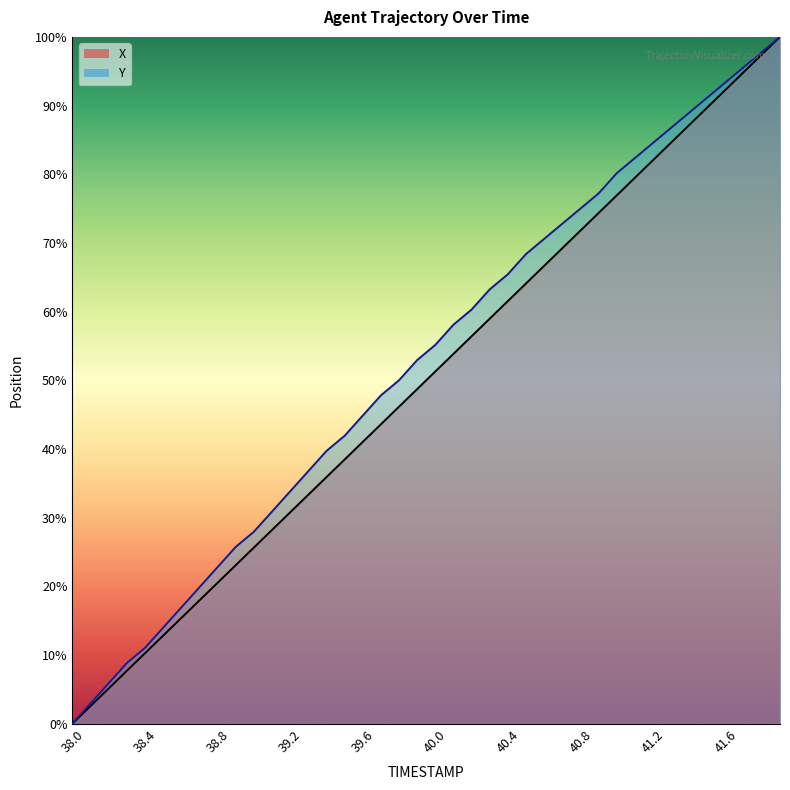

Which category has the highest value across all series?

41.9